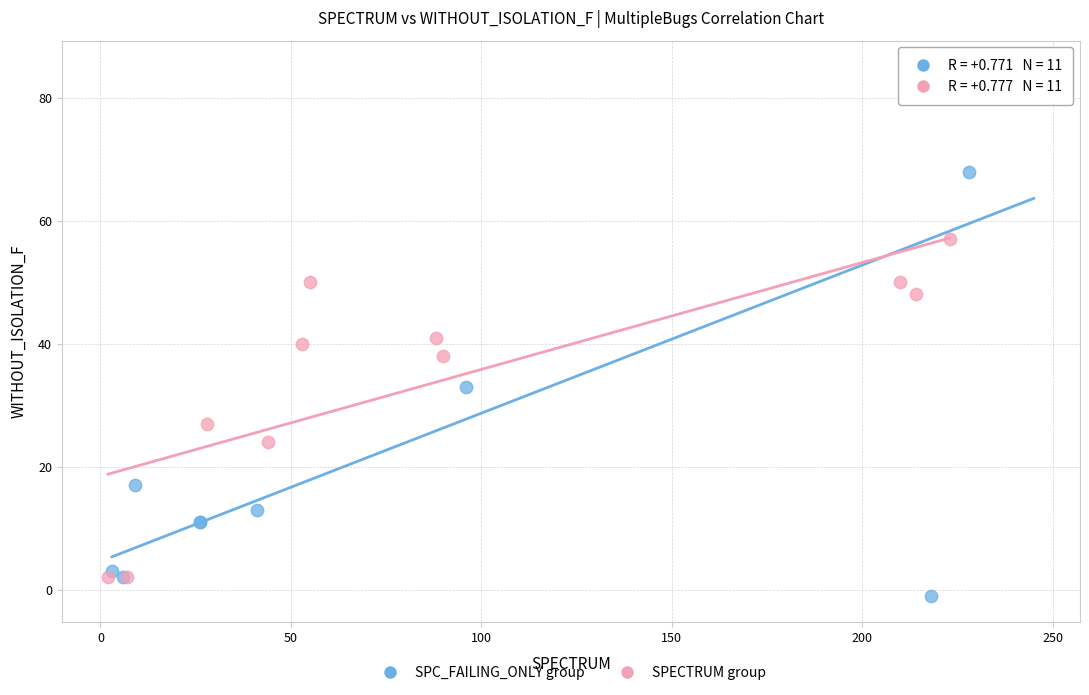

Which series contains the highest Y value?

SPC_FAILING_ONLY group